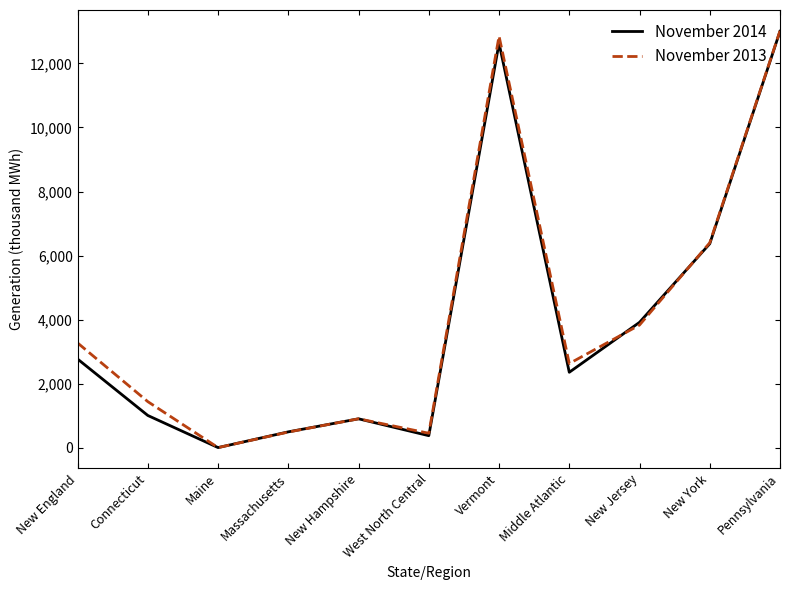

At how many categories does at least one series exceed 7057?

2